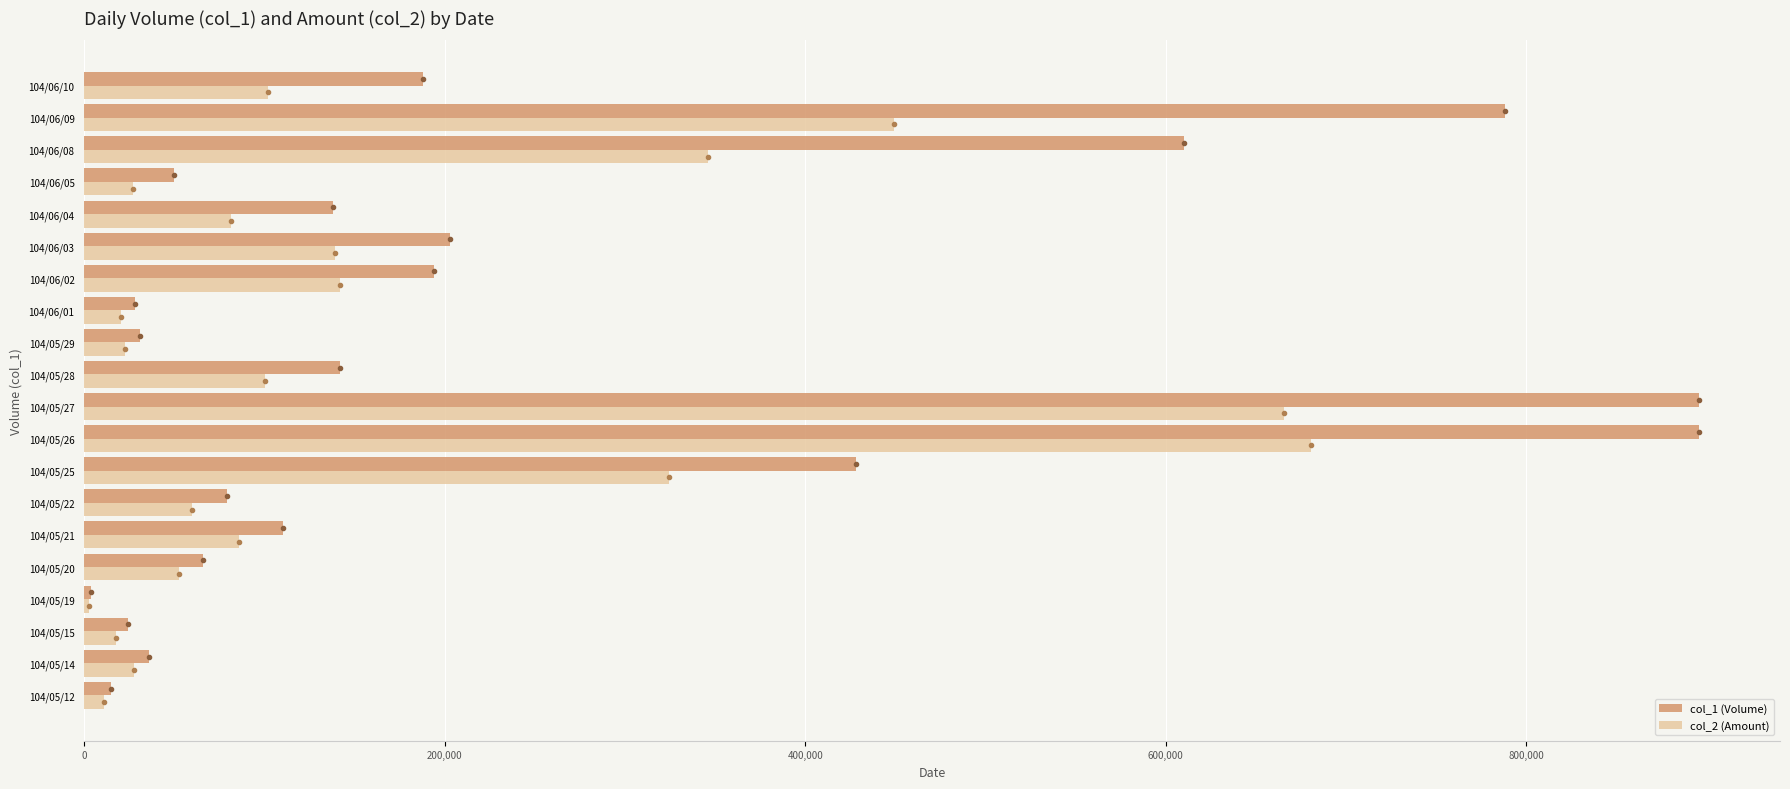

Which series has the largest total across all categories?

col_1 (Volume)